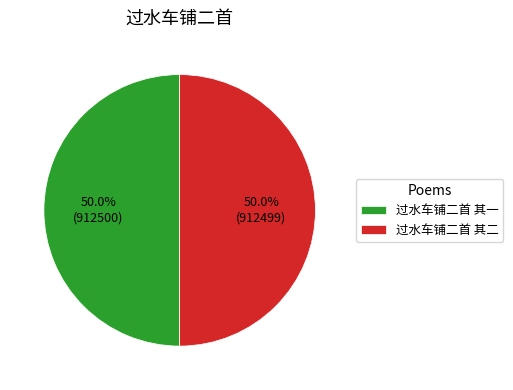

What is the total percentage of 过水车铺二首 其一 and 过水车铺二首 其二?

100.0%